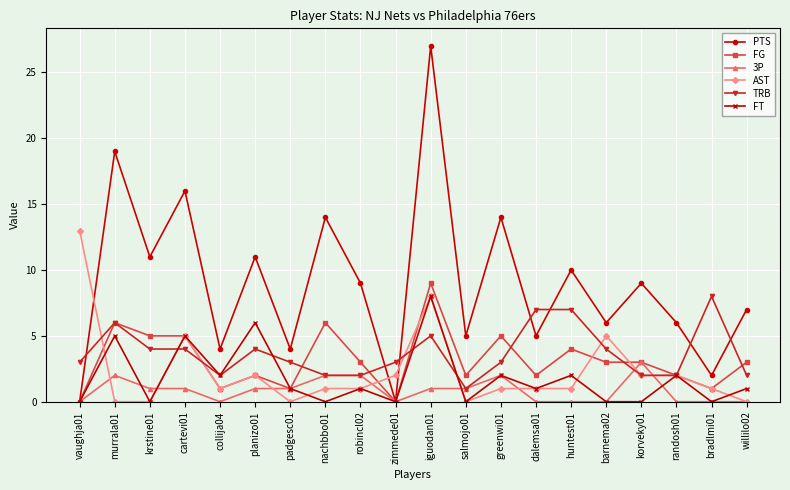

True or false: FT and TRB cross at least once.

True